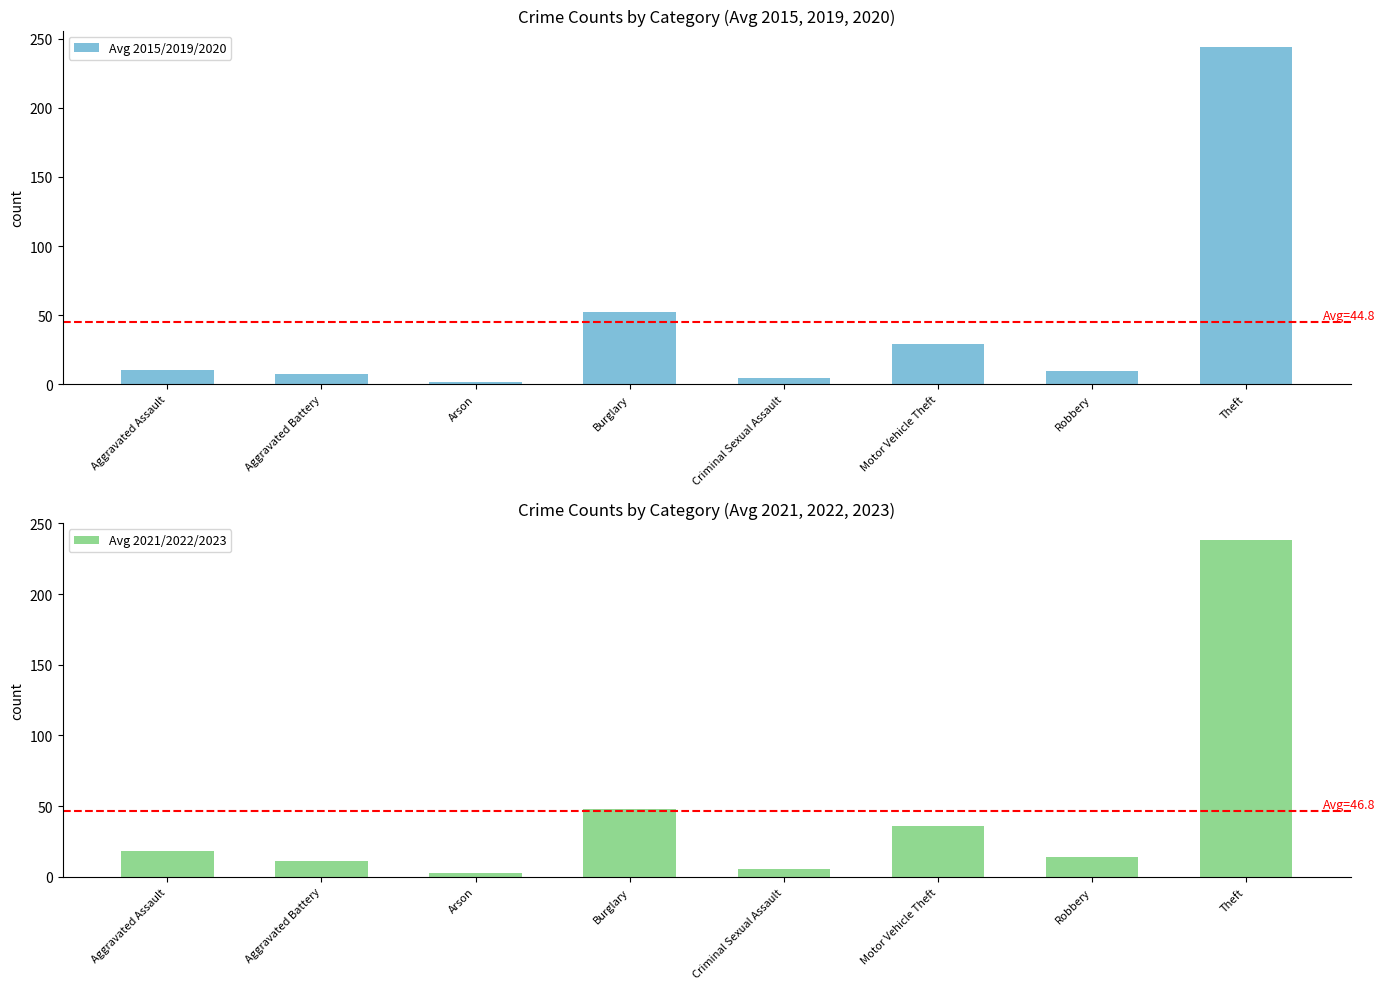

What are all the series names shown in the legend?

Avg 2015/2019/2020, Avg 2021/2022/2023